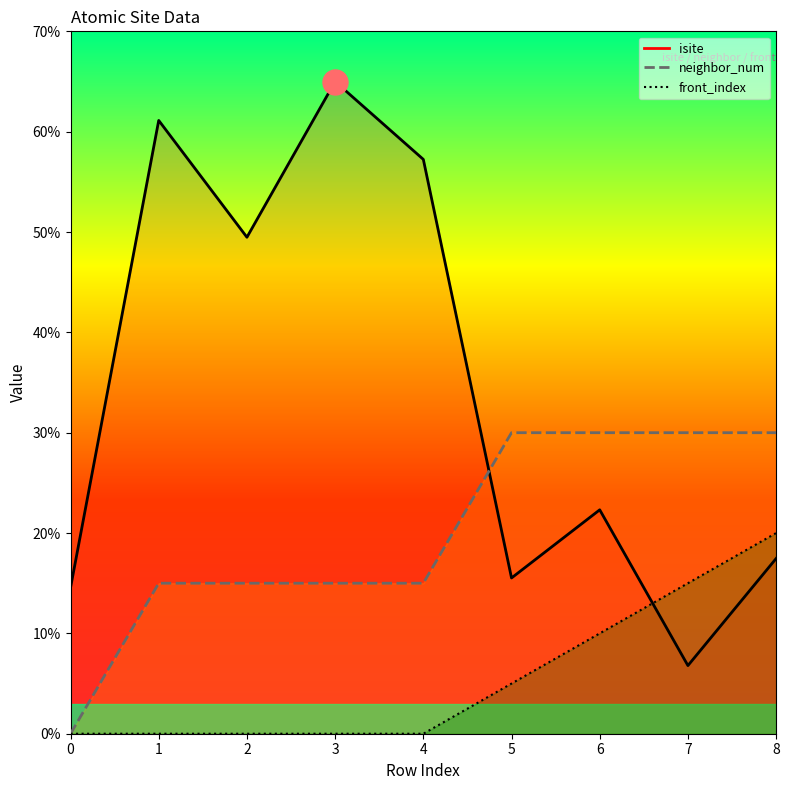

Rank the series by their average value, from lowest to highest.

front_index, neighbor_num, isite